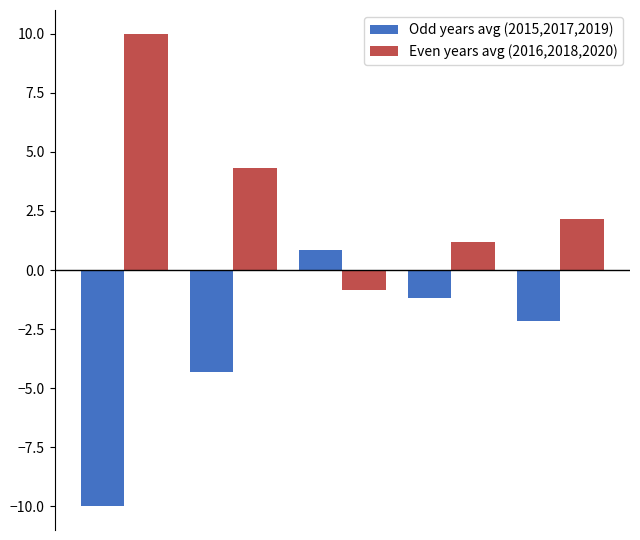

What is the minimum value for Odd years avg (2015,2017,2019)?

-10.0